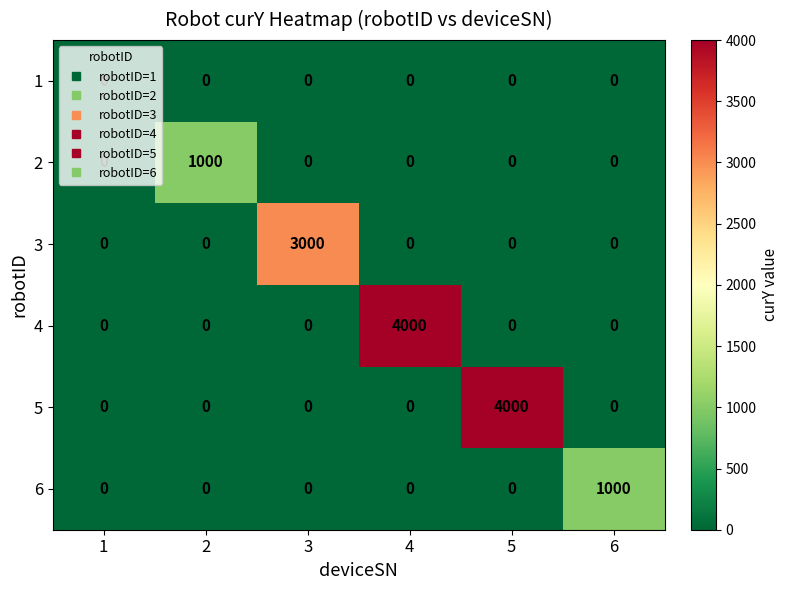

Is the value of 6 at 4 greater than the value of 3 at 3?

No